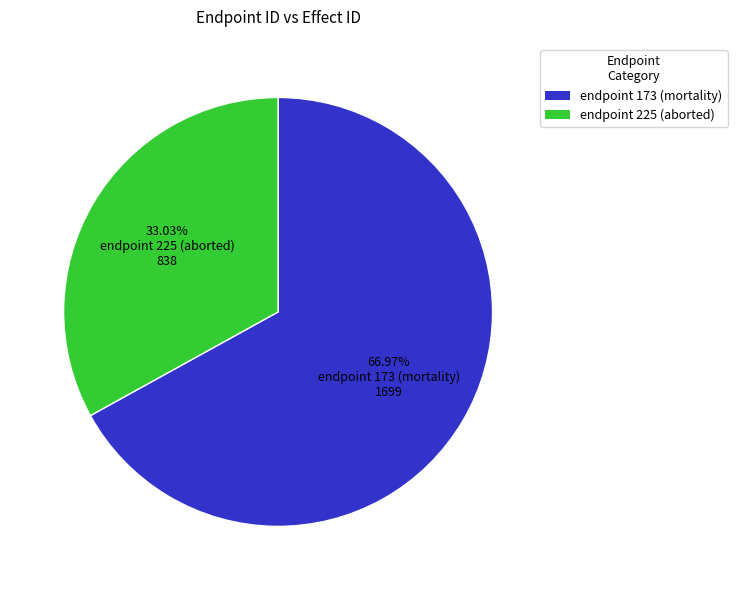

Which slice represents more than half of the pie?

66.97% endpoint 173 (mortality) 1699